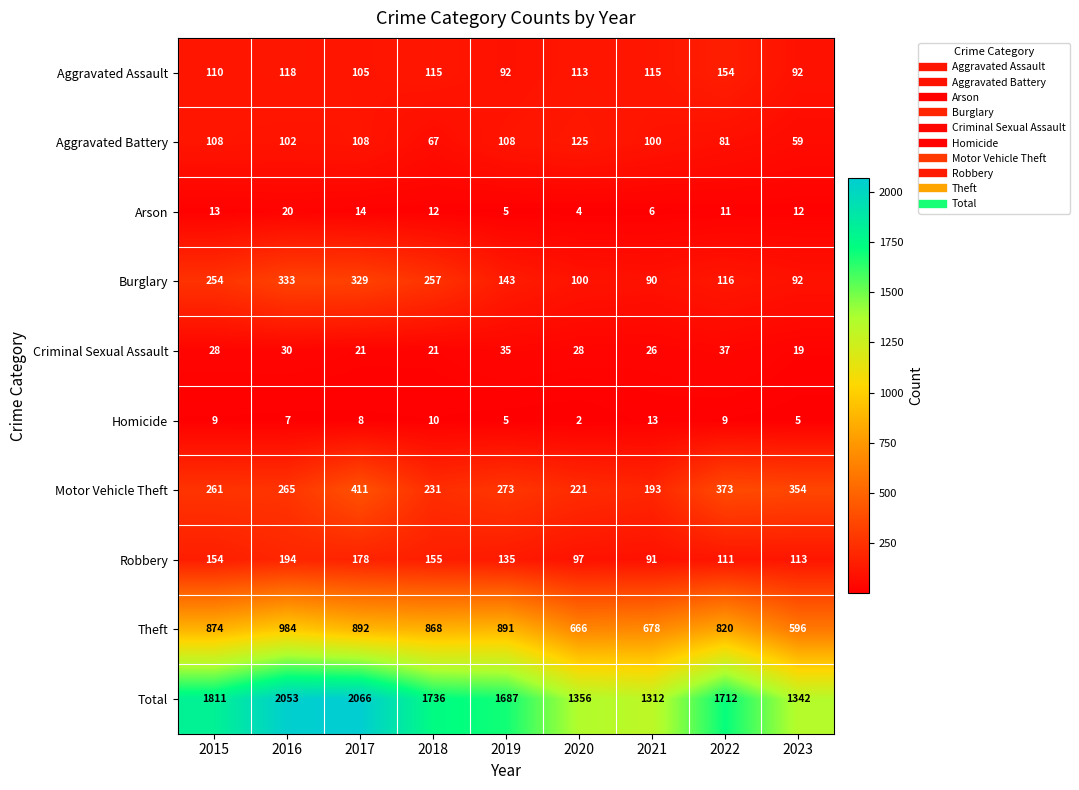

Which series has the largest total across all categories?

Total